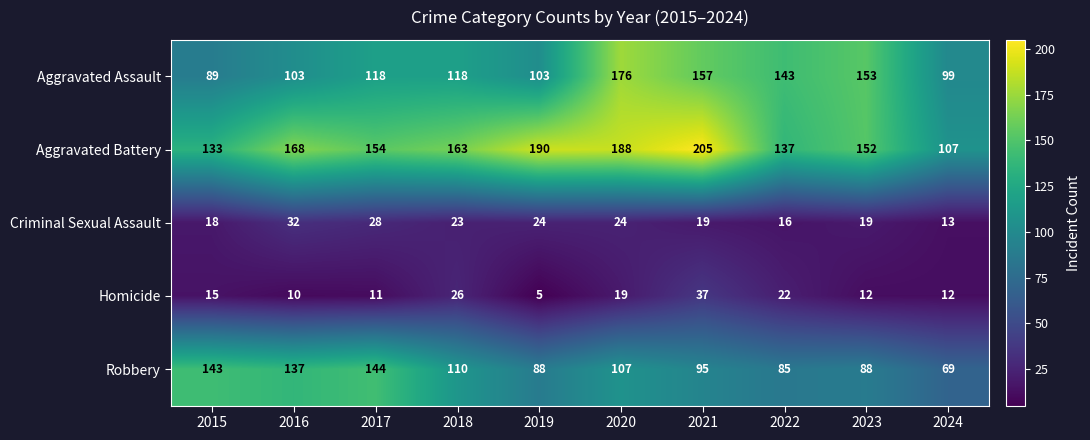

At which label does Criminal Sexual Assault reach its minimum?

2024